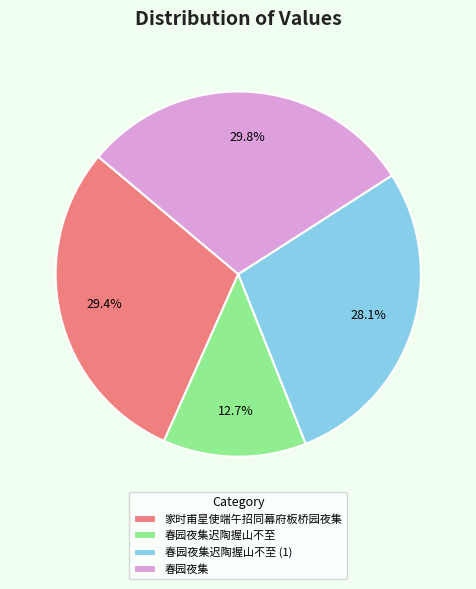

Does 春园夜集迟陶握山不至 represent more than half of the total?

No